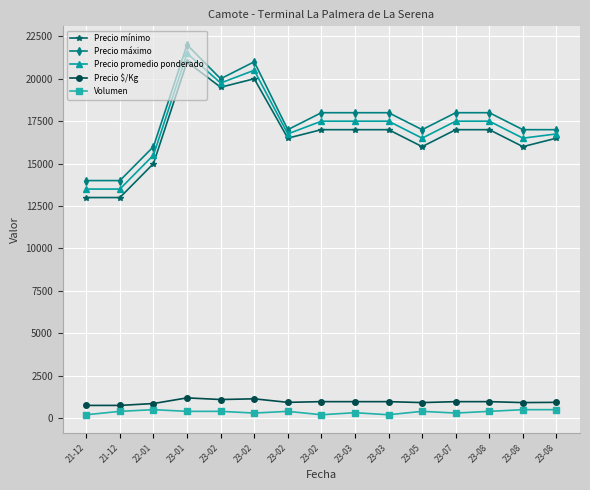

Between 23-02 and 23-08, which series saw the biggest shift?

Precio mínimo